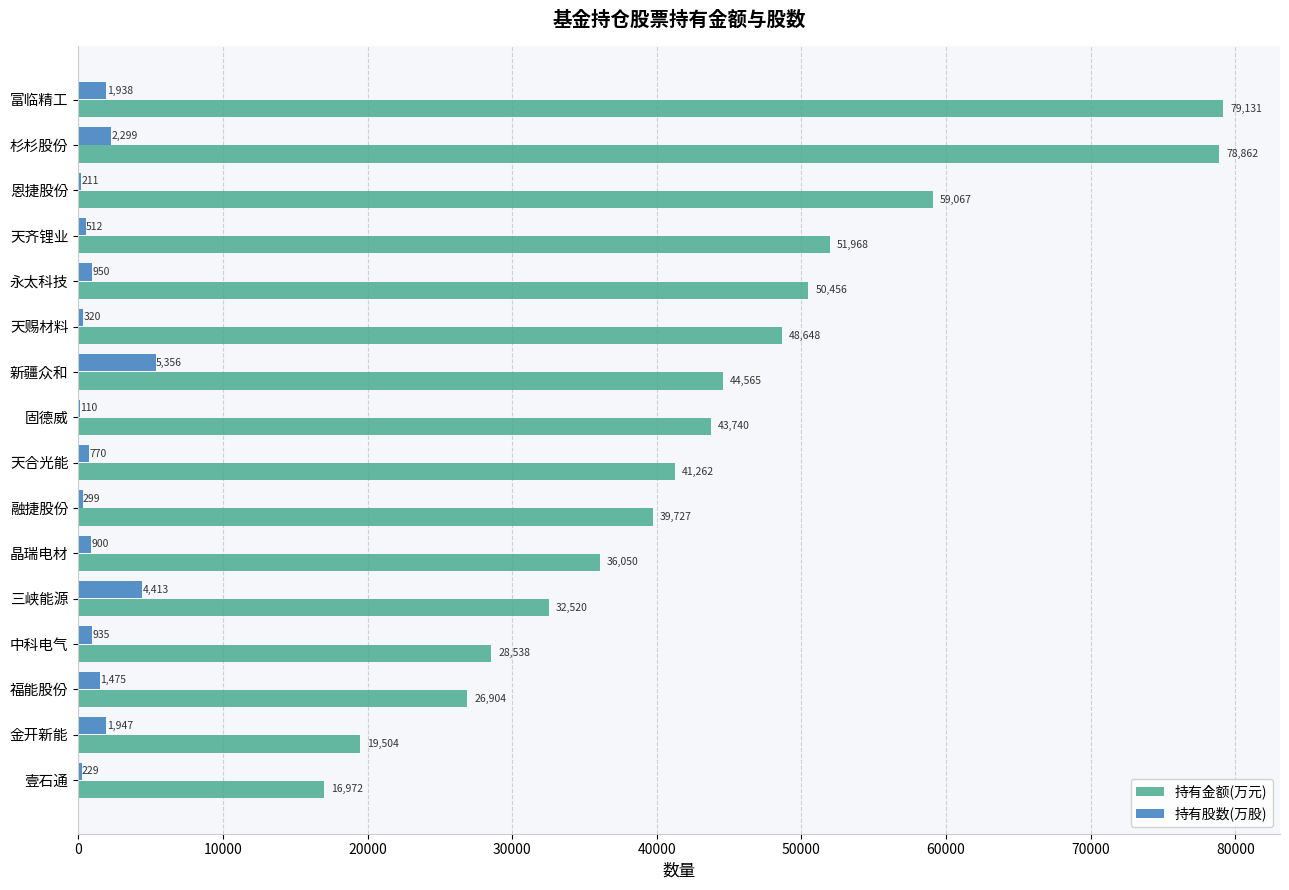

What is the sum of all 持有金额(万元) values?

697913.4